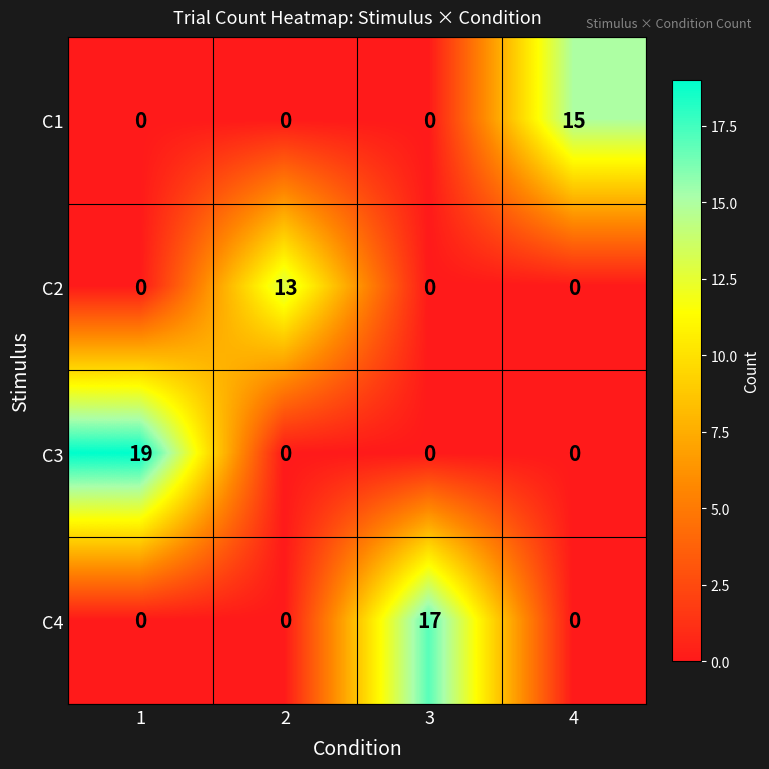

How many series are shown in this chart?

4